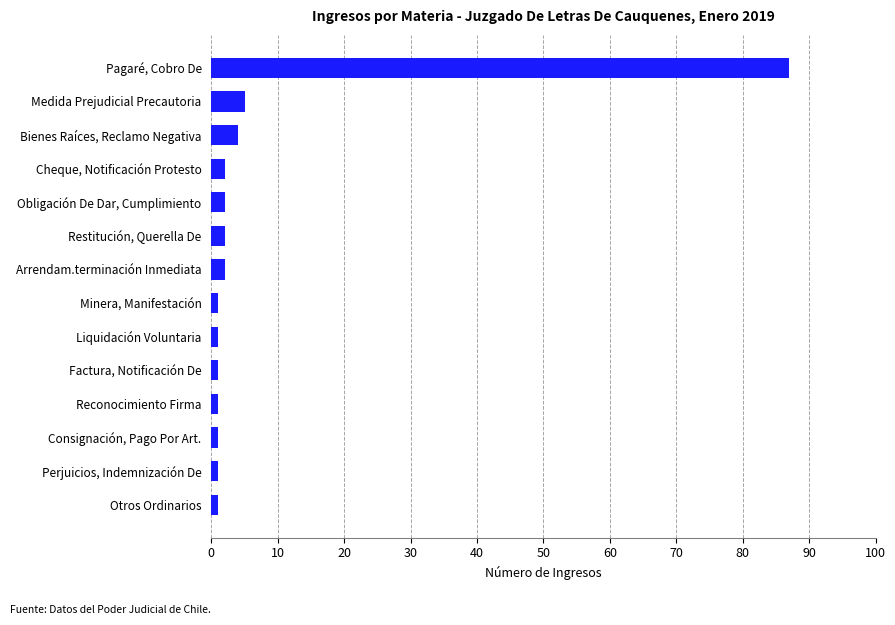

Which has a higher value, Pagaré, Cobro De or Reconocimiento Firma?

Pagaré, Cobro De